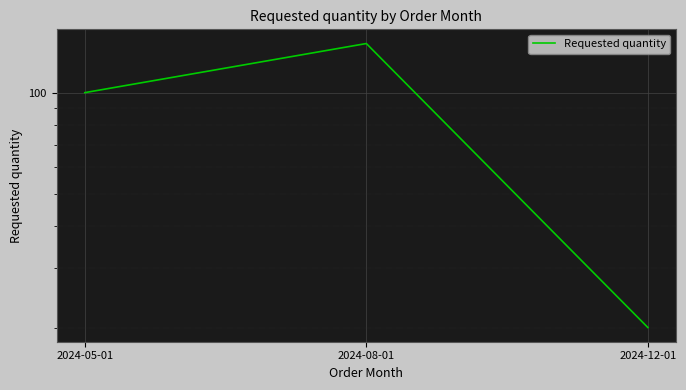

Is it true that the value at 2024-12-01 is 8?

False